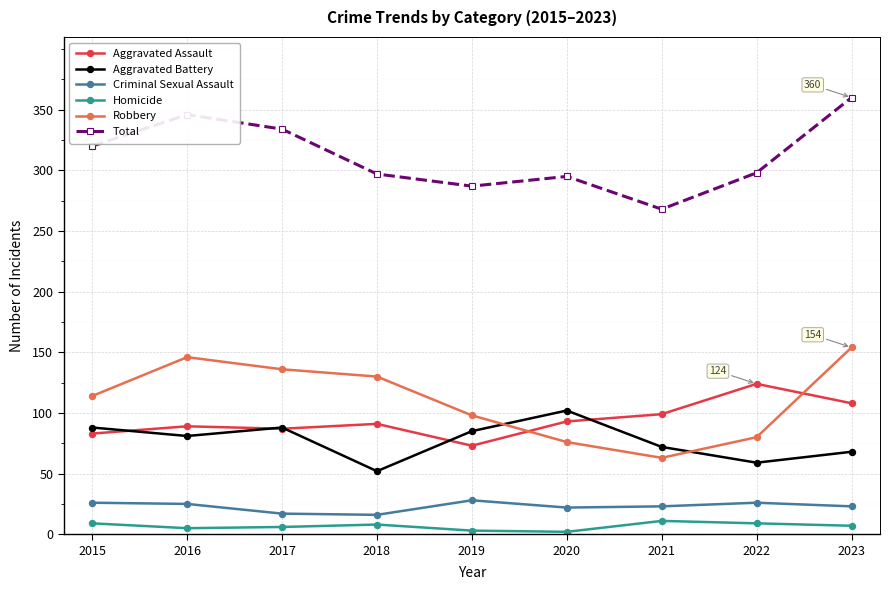

Which series has the largest range (max minus min)?

Total